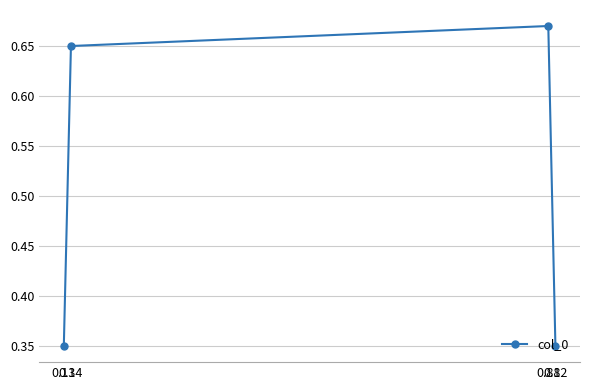

Is this an area chart (filled region under the line)?

No